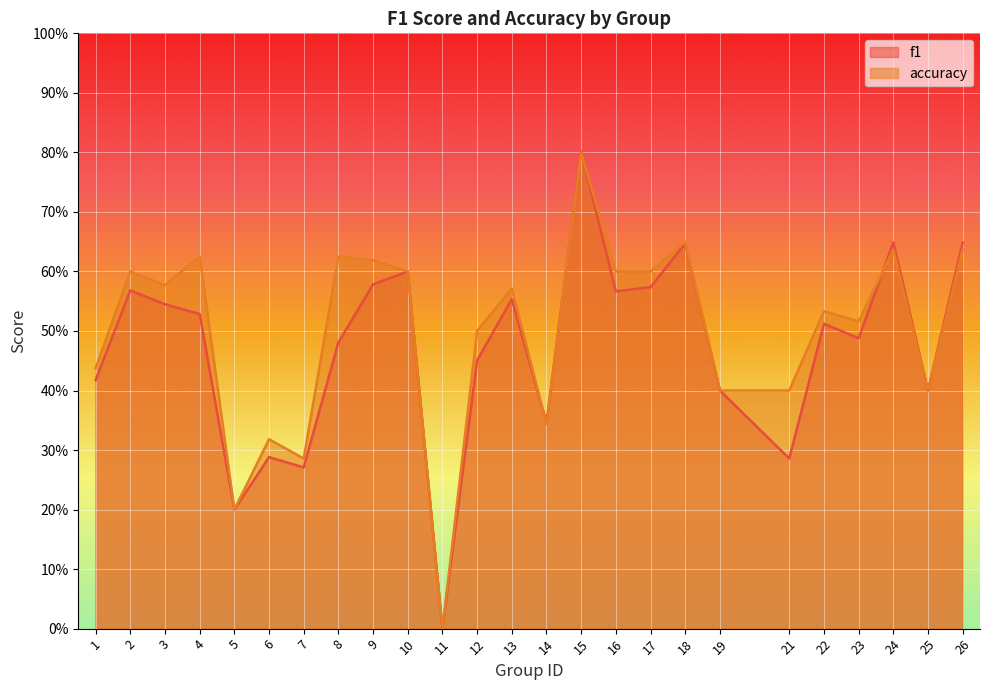

Reading left to right, what are all the values shown in this chart?

f1: 1=0.4	2=0.6	3=0.5	4=0.5	5=0.2	6=0.3	7=0.3	8=0.5	9=0.6	10=0.6	11=0.0	12=0.5	13=0.6	14=0.3	15=0.8	16=0.6	17=0.6	18=0.6	19=0.4	21=0.3	22=0.5	23=0.5	24=0.6	25=0.4	26=0.6
accuracy: 1=0.4	2=0.6	3=0.6	4=0.6	5=0.2	6=0.3	7=0.3	8=0.6	9=0.6	10=0.6	11=0.0	12=0.5	13=0.6	14=0.3	15=0.8	16=0.6	17=0.6	18=0.7	19=0.4	21=0.4	22=0.5	23=0.5	24=0.6	25=0.4	26=0.6